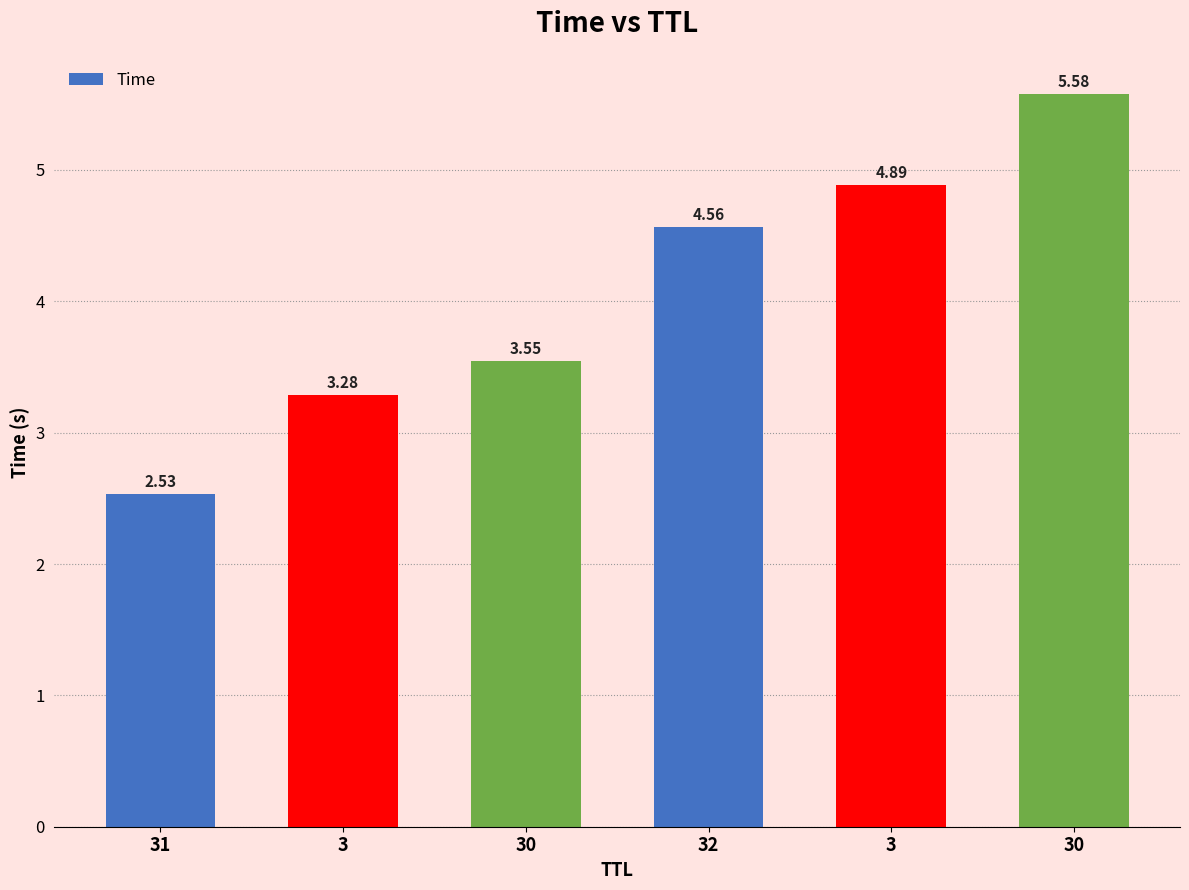

How many series are shown in this chart?

1